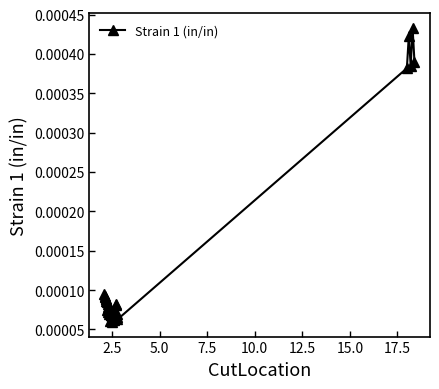

True or false: the data has more than 2 interior local peaks.

True